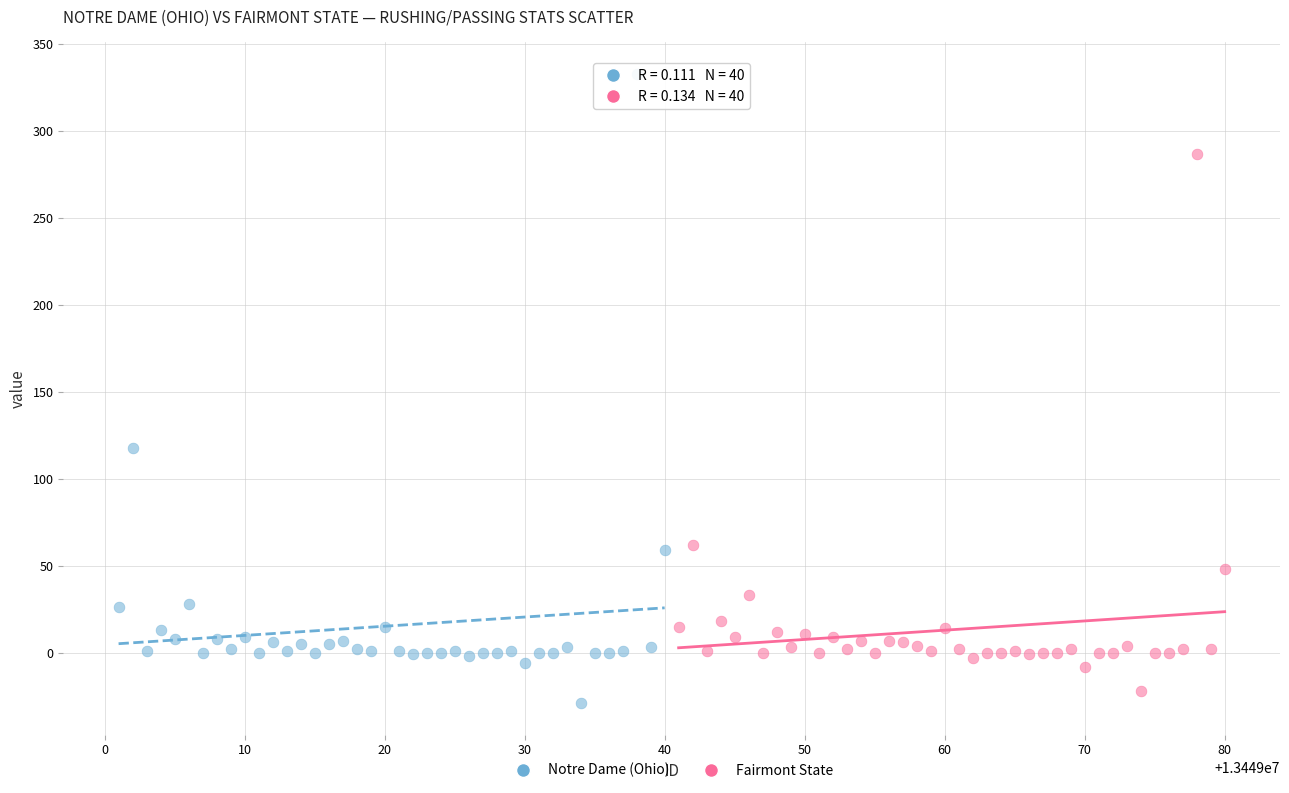

Which series contains the highest Y value?

Notre Dame (Ohio)